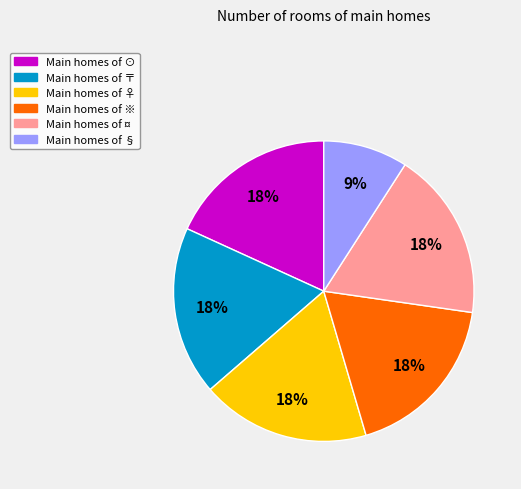

Does any single category account for the majority?

No